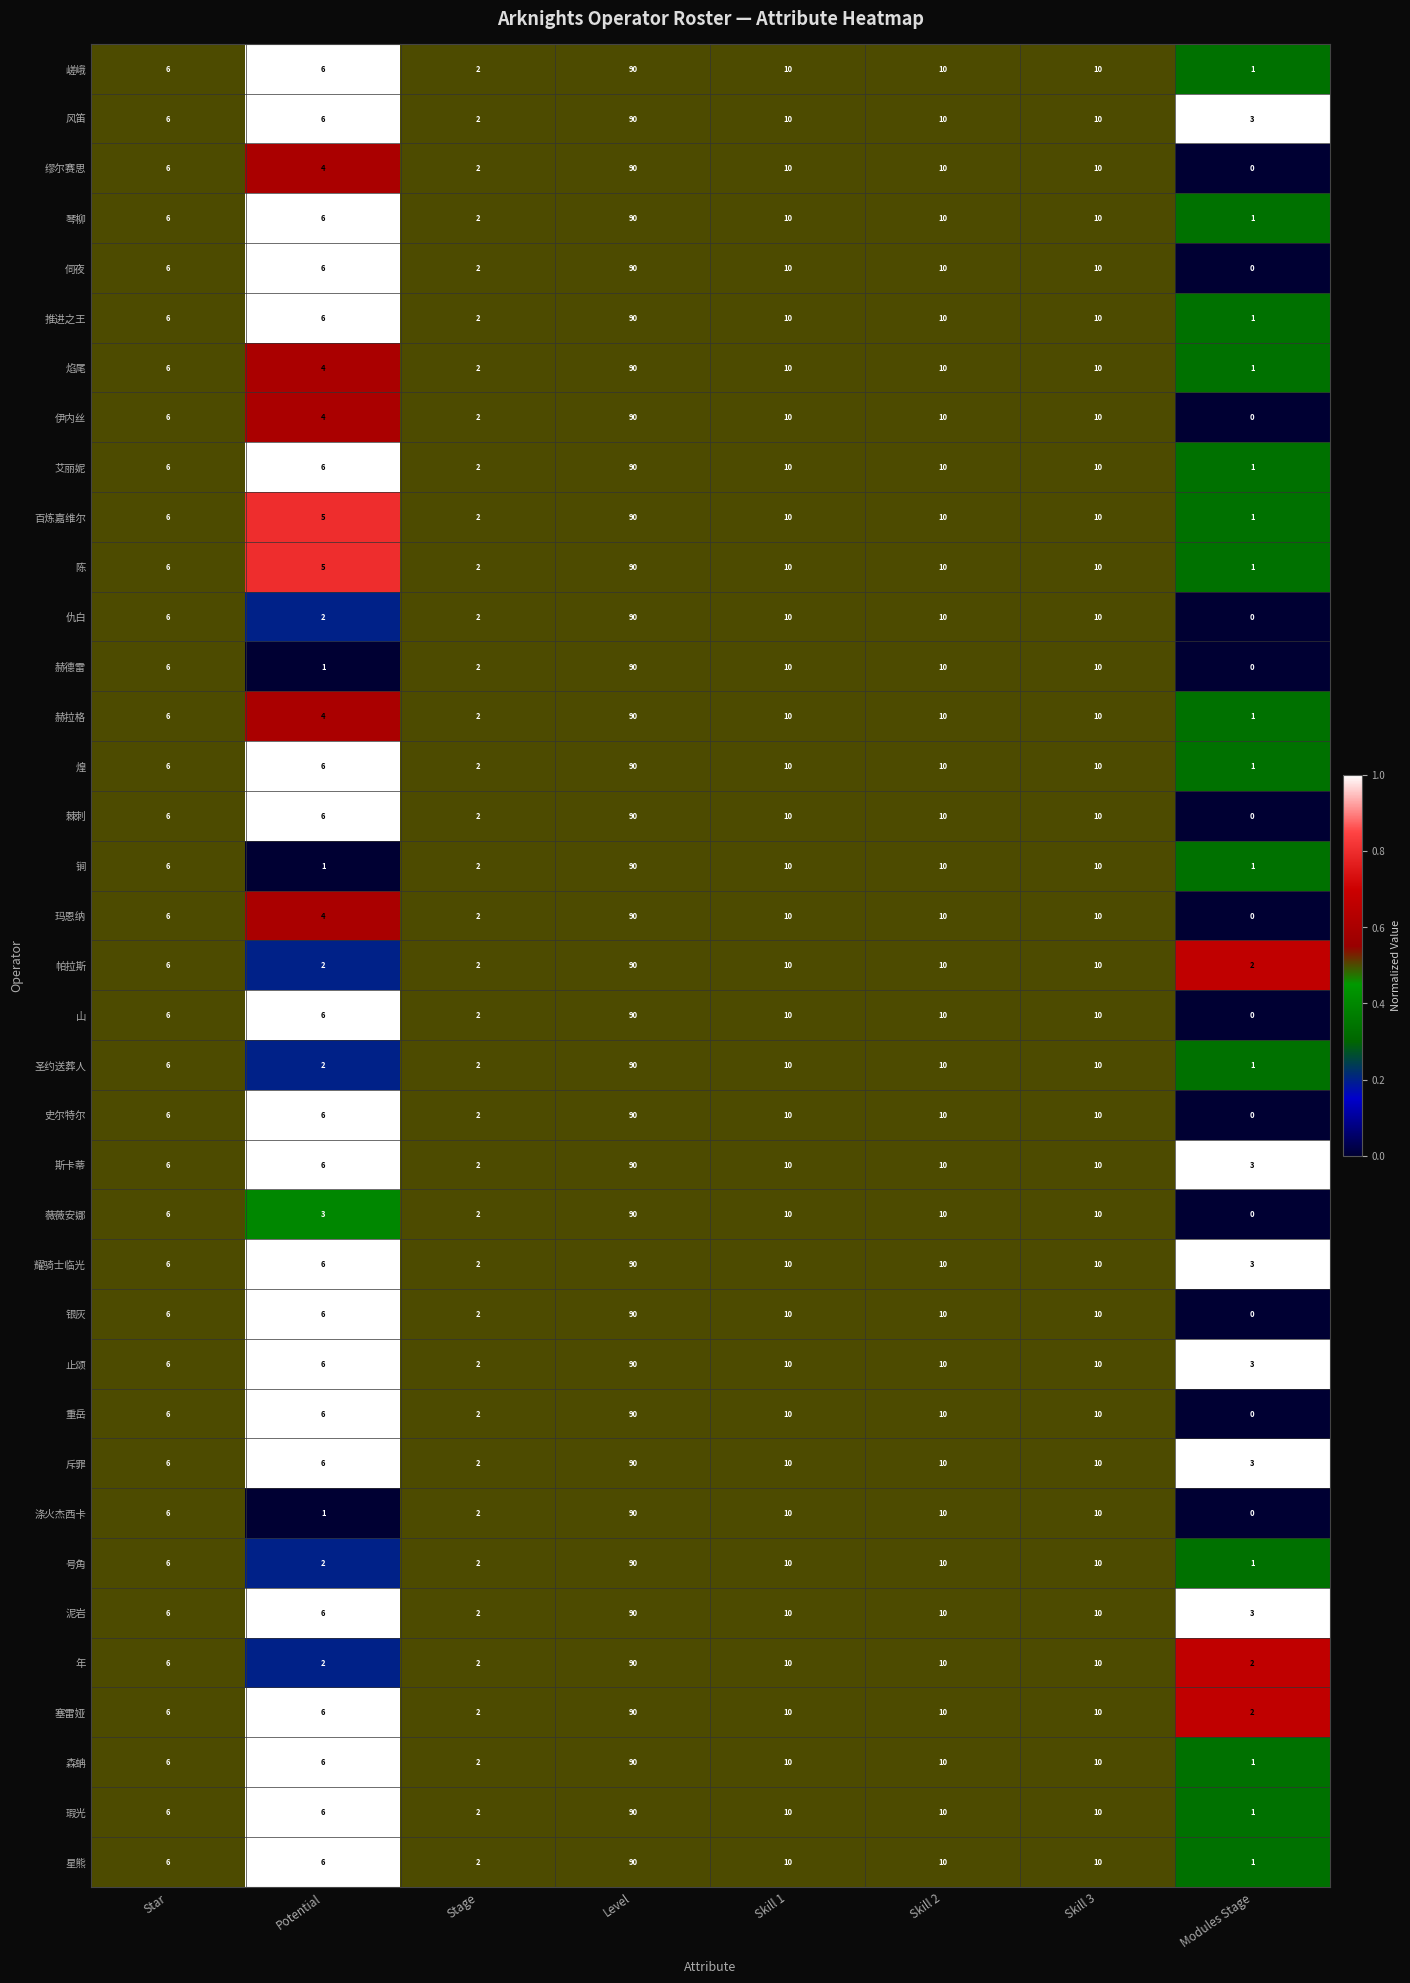

How many distinct data groups are displayed?

37